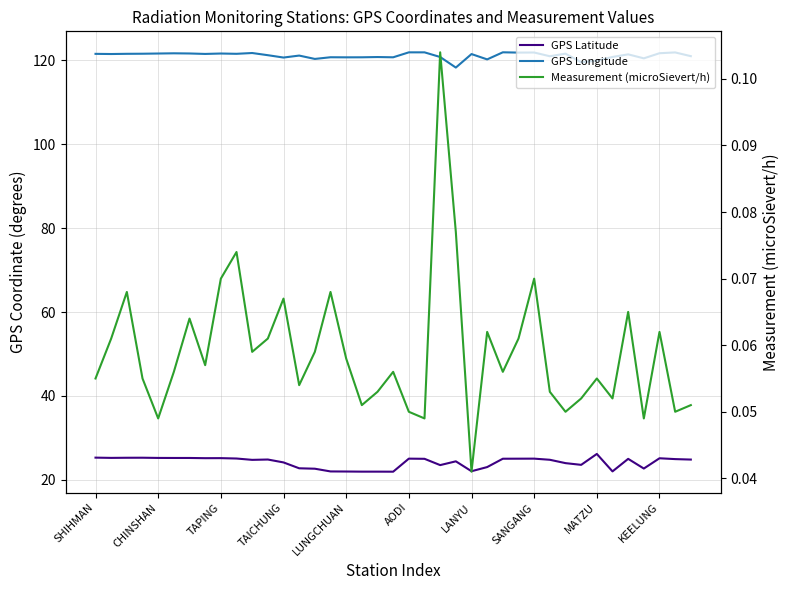

True or false: GPS Latitude and GPS Longitude cross at least once.

False